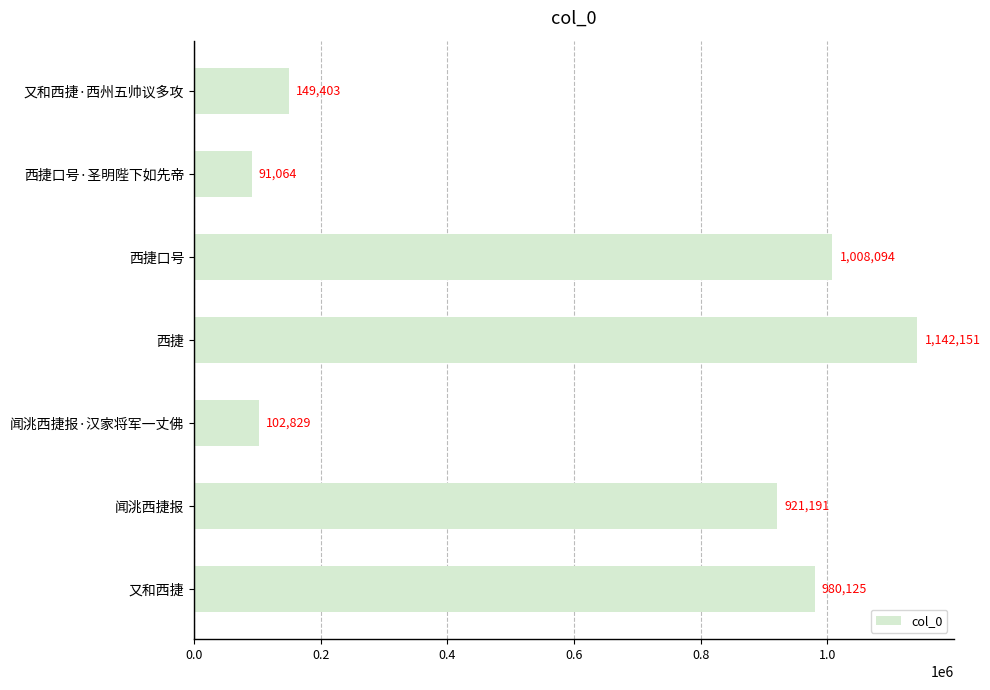

What is the value of the 1st bar from the top?

149403